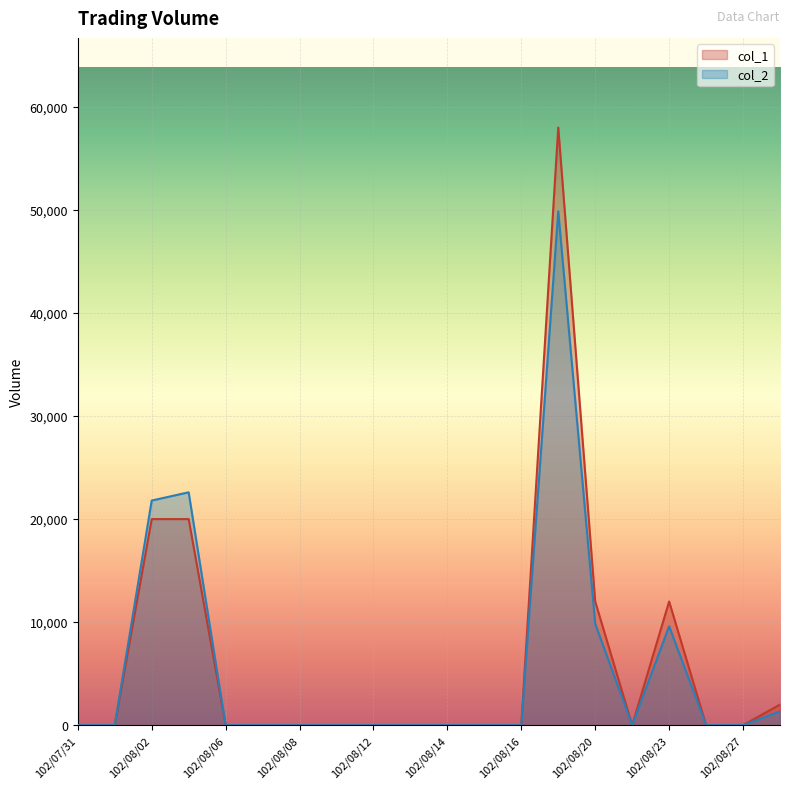

Rank the series by their average value, from lowest to highest.

col_2, col_1